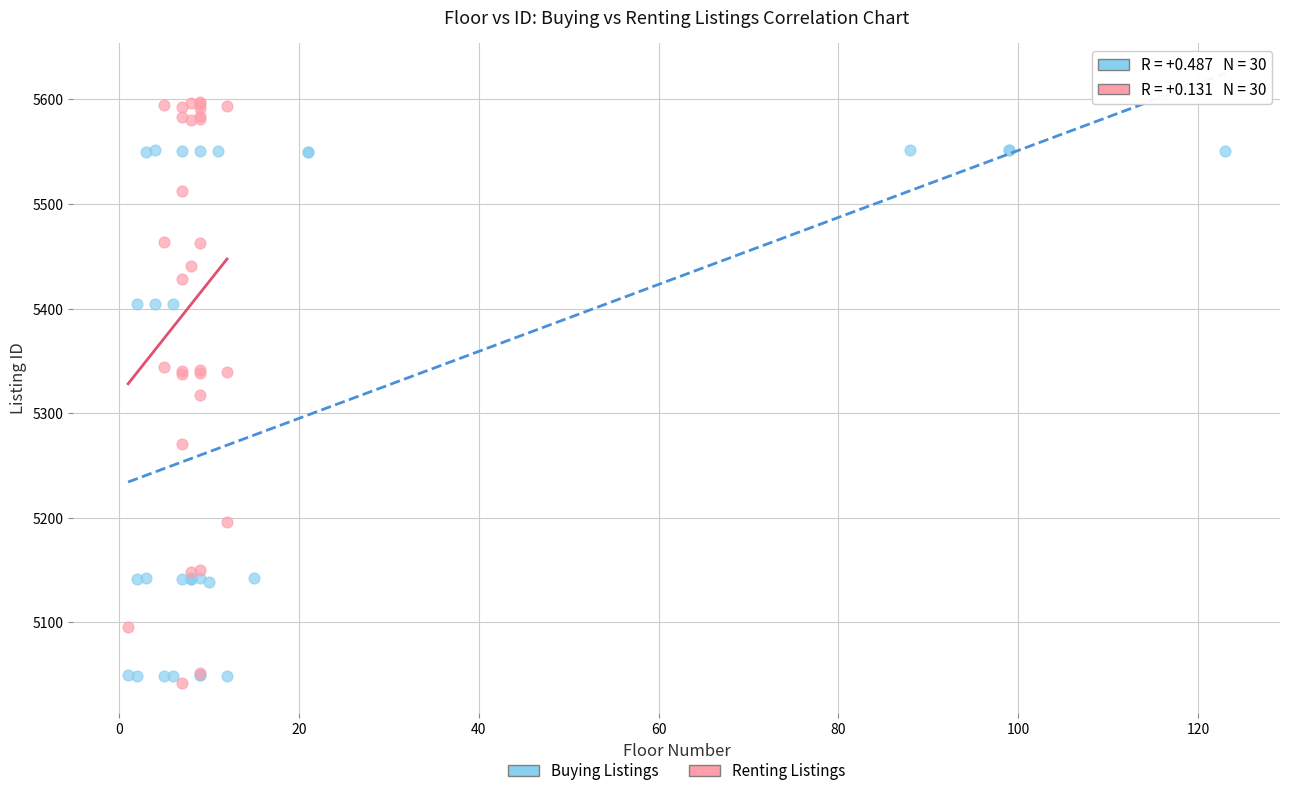

Which series contains the highest Y value?

Renting Listings